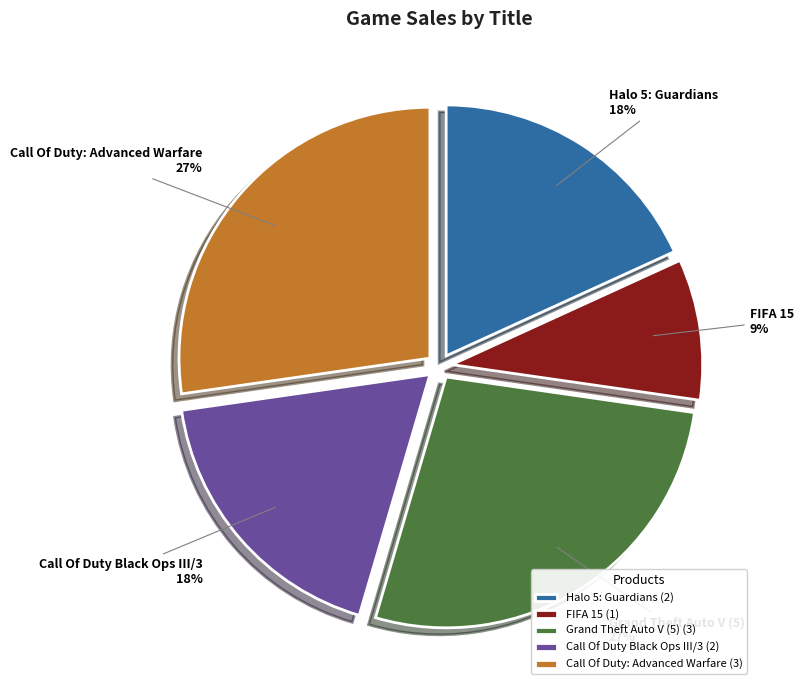

To the nearest percent, what is the combined percentage of Grand Theft Auto V (5) and Halo 5: Guardians?

45%